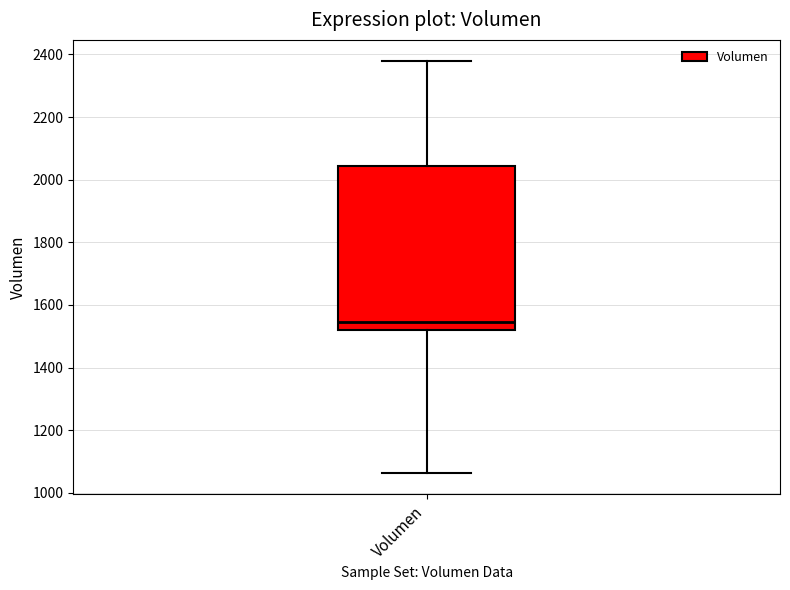

Read this box plot against the y-axis: the position of the median line, the range covered by the box, and the ends of both whiskers. The values are not printed on the chart, so give them approximately, as read against the axis.

median 1540, box 1520 to 2040, whiskers 1060 to 2380